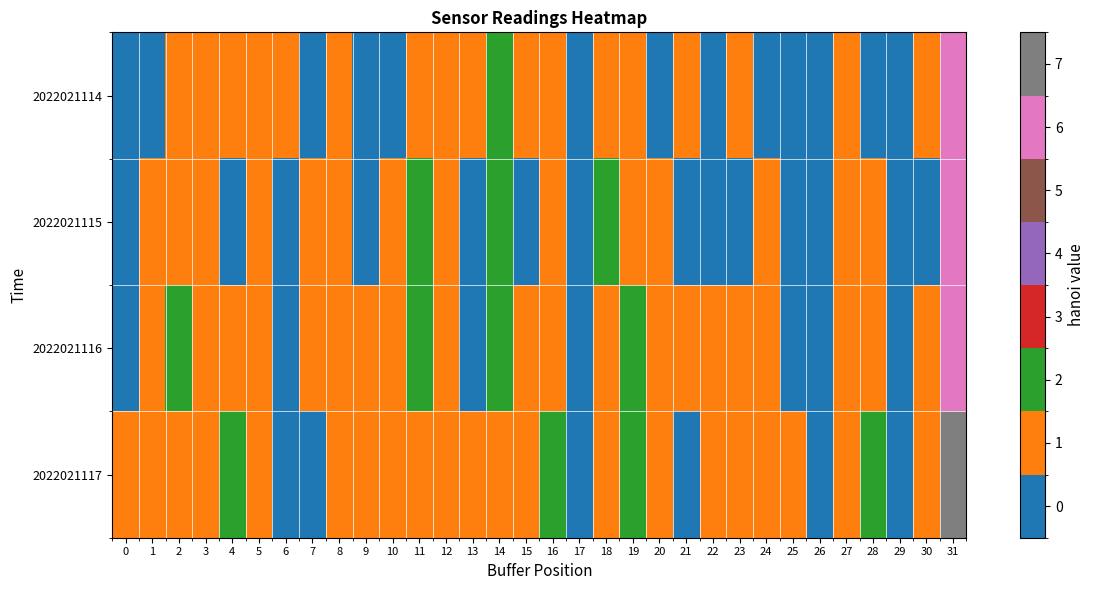

Reading left to right, extract all data points from this chart.

2022021114: 0=0.9	1=0.4	2=1.7	3=1.0	4=1.1	5=1.8	6=1.0	7=0.8	8=2.0	9=0.3	10=1.0	11=1.7	12=1.1	13=1.2	14=2.2	15=1.0	16=1.5	17=1.0	18=1.2	19=1.2	20=0.5	21=1.3	22=0.5	23=1.5	24=0.3	25=0.1	26=0.5	27=1.3	28=1.0	29=0.0	30=1.4	31=6.9
2022021115: 0=0.5	1=1.0	2=1.2	3=1.6	4=1.0	5=1.7	6=1.0	7=1.2	8=1.2	9=0.7	10=1.6	11=2.4	12=1.3	13=0.5	14=2.4	15=1.0	16=1.0	17=0.7	18=2.7	19=1.7	20=1.2	21=0.5	22=0.9	23=1.0	24=1.0	25=0.3	26=0.9	27=1.4	28=1.6	29=0.5	30=0.2	31=6.5
2022021116: 0=0.7	1=1.2	2=2.2	3=1.4	4=1.6	5=1.4	6=0.8	7=1.4	8=1.5	9=1.4	10=1.5	11=2.5	12=1.9	13=0.9	14=2.2	15=1.0	16=2.0	17=0.7	18=1.2	19=2.6	20=1.2	21=1.0	22=1.4	23=1.8	24=1.5	25=0.7	26=0.5	27=1.1	28=1.8	29=0.8	30=1.1	31=6.3
2022021117: 0=1.2	1=1.6	2=1.9	3=1.0	4=2.1	5=1.2	6=0.7	7=0.7	8=1.7	9=1.2	10=1.5	11=1.4	12=1.8	13=1.6	14=1.3	15=1.7	16=2.4	17=0.5	18=1.0	19=2.1	20=1.2	21=0.7	22=1.2	23=1.6	24=1.2	25=1.4	26=1.0	27=1.3	28=2.2	29=0.8	30=1.5	31=7.0